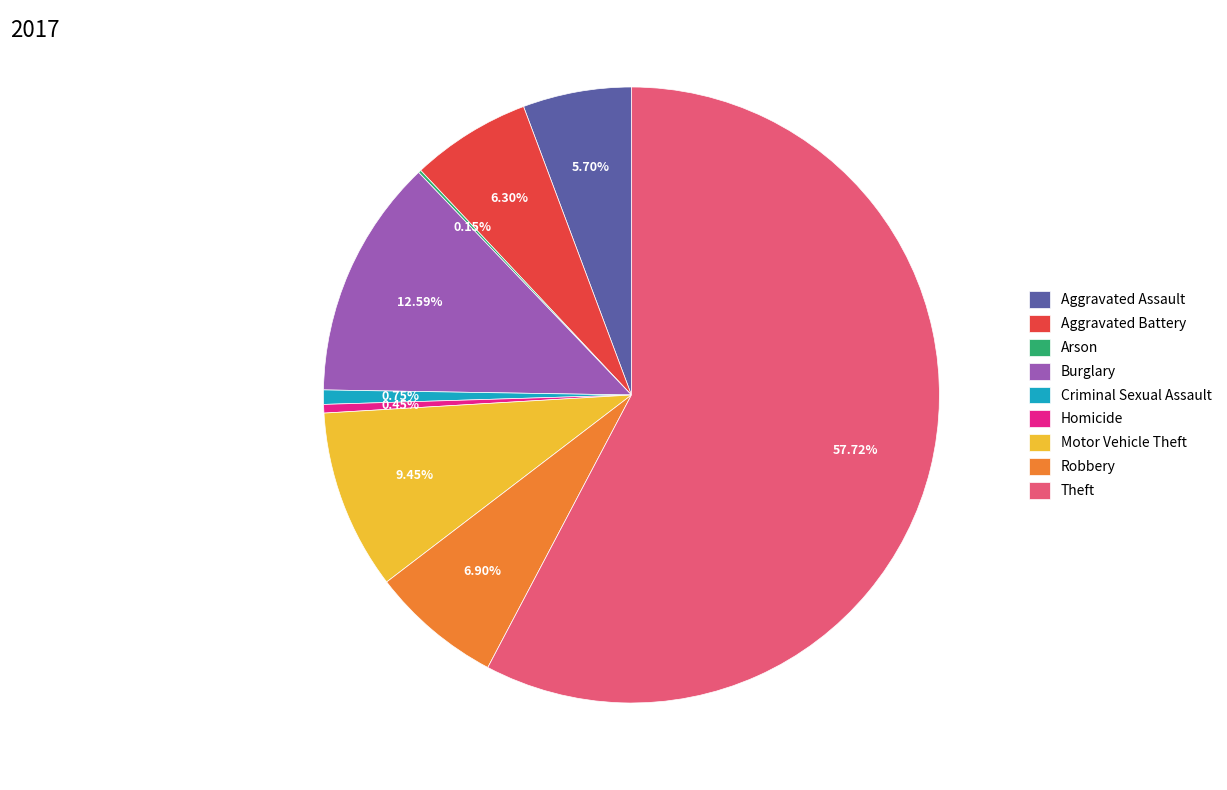

Which slice is the largest?

Theft